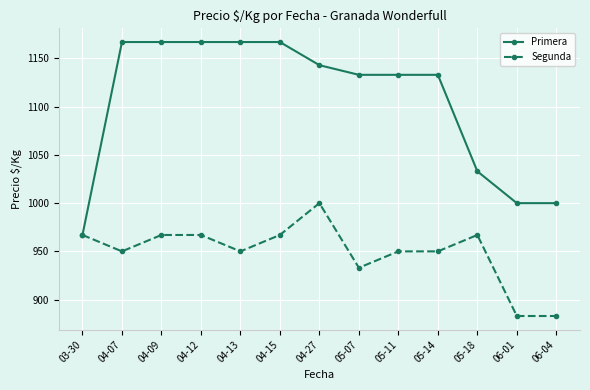

Reading left to right, transcribe all the data shown in this chart.

Primera: 03-30=967	04-07=1167	04-09=1167	04-12=1167	04-13=1167	04-15=1167	04-27=1143	05-07=1133	05-11=1133	05-14=1133	05-18=1033	06-01=1000	06-04=1000
Segunda: 03-30=967	04-07=950	04-09=967	04-12=967	04-13=950	04-15=967	04-27=1000	05-07=933	05-11=950	05-14=950	05-18=967	06-01=883	06-04=883